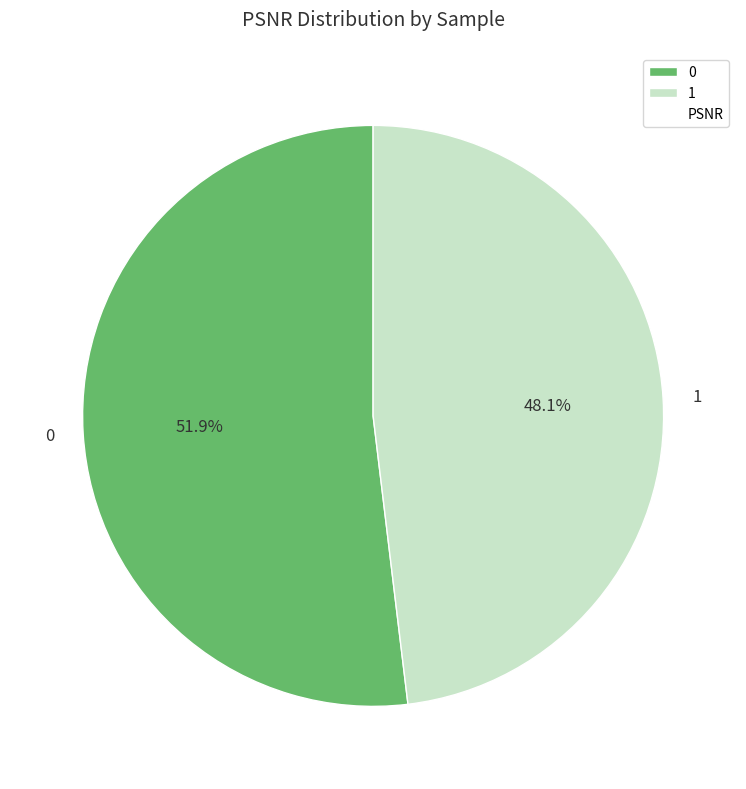

To the nearest percent, what is the combined percentage of 1 and 0?

100%